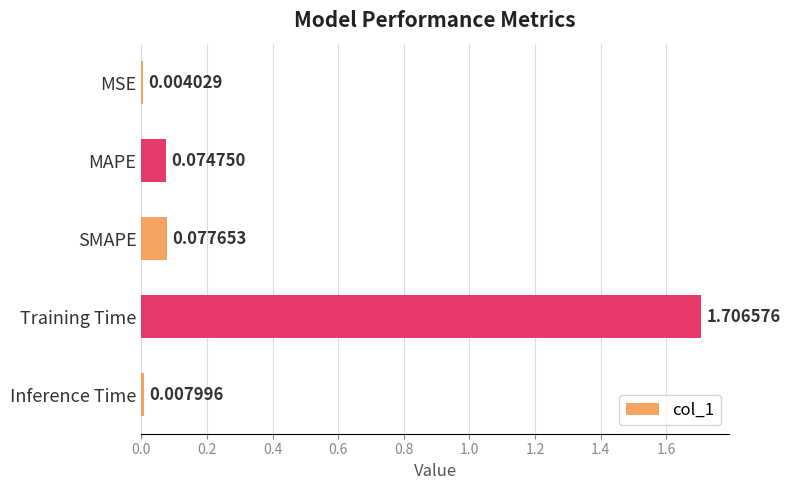

What is the average value?

0.4